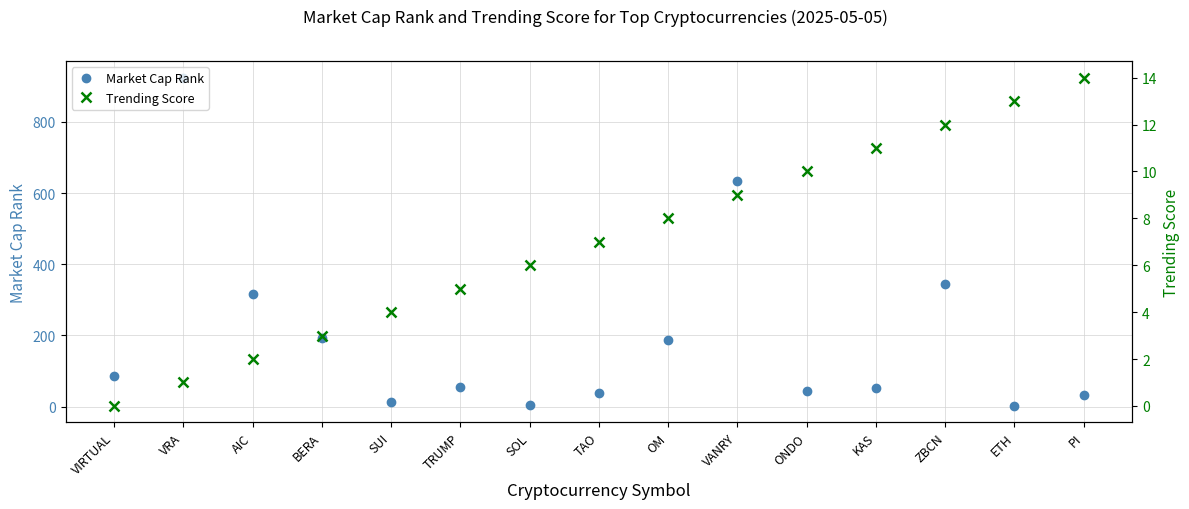

What is the difference between the Market Cap Rank values at KAS and AIC?

264